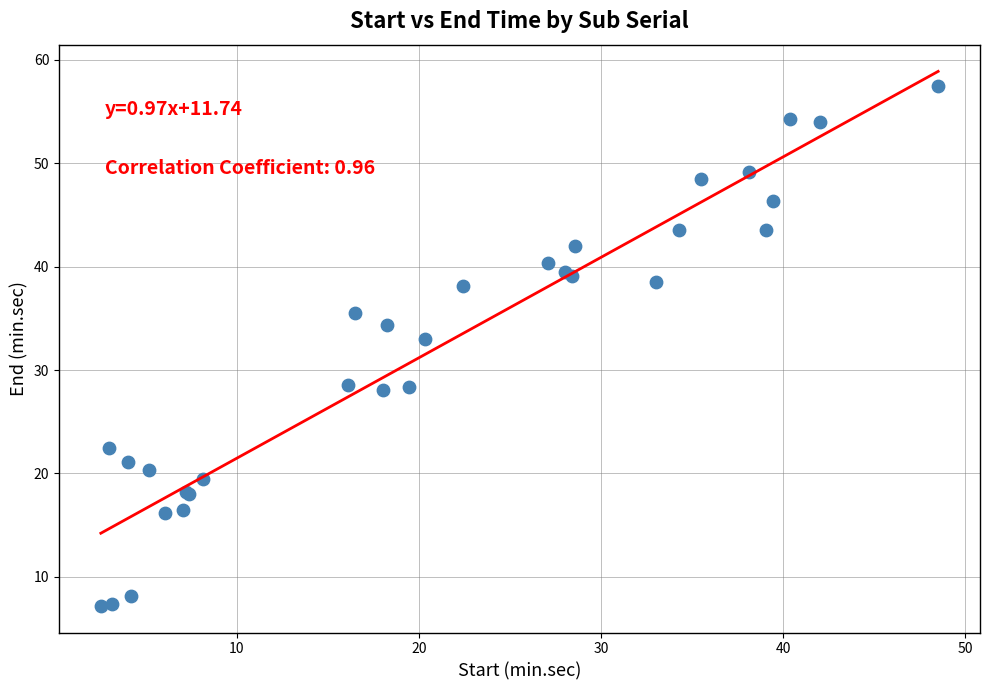

What Y value in the scatter plot is closest to 32?

33.0